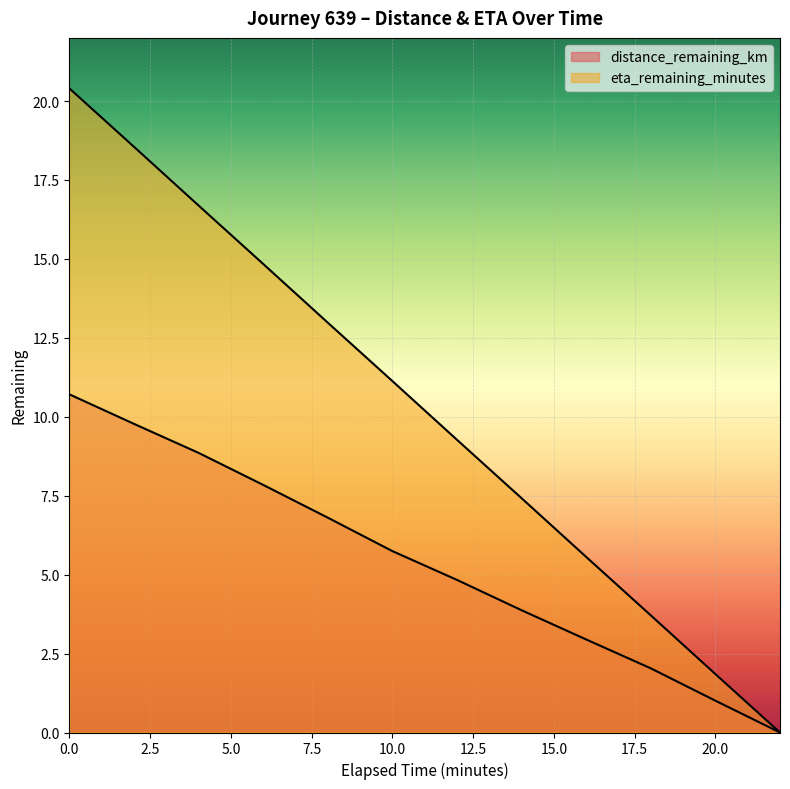

What is the difference between the maximum and minimum values in the distance_remaining_km series?

10.7